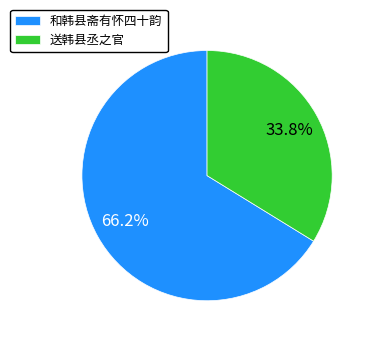

What percentage do 和韩县斋有怀四十韵 and 送韩县丞之官 together represent?

100.0%